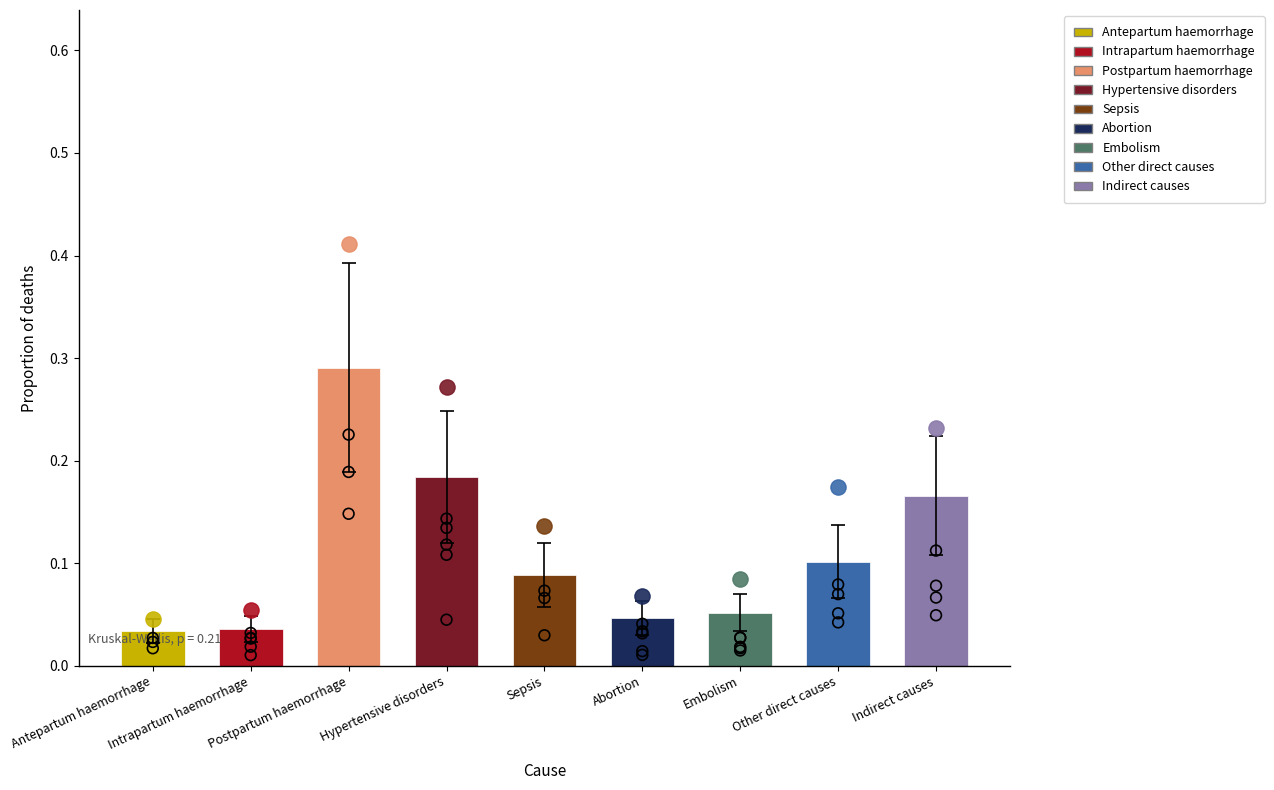

What is the change in value from Postpartum haemorrhage to Abortion?

-0.2